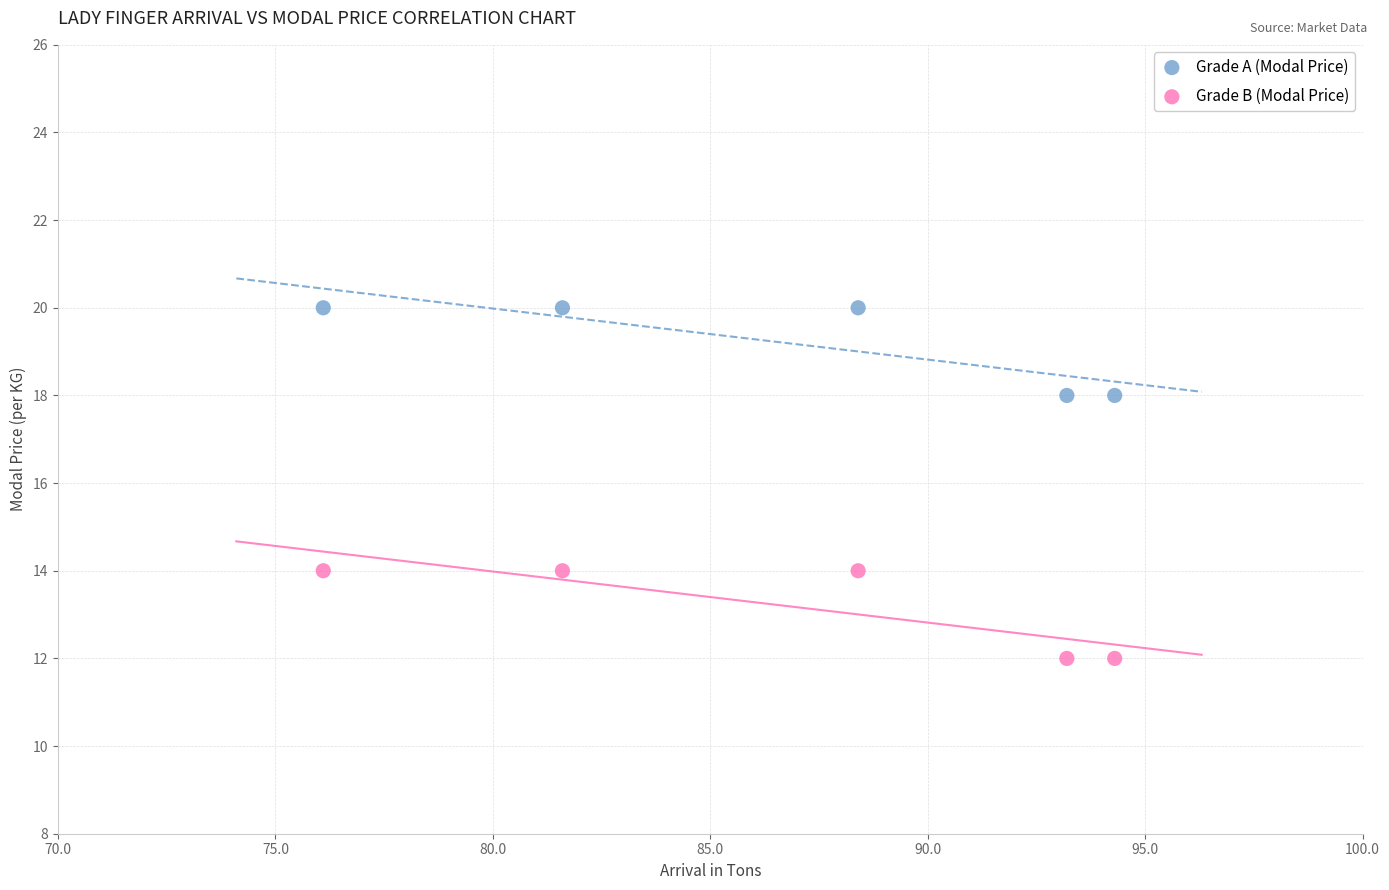

Which series reaches the maximum Y coordinate?

Grade A (Modal Price)